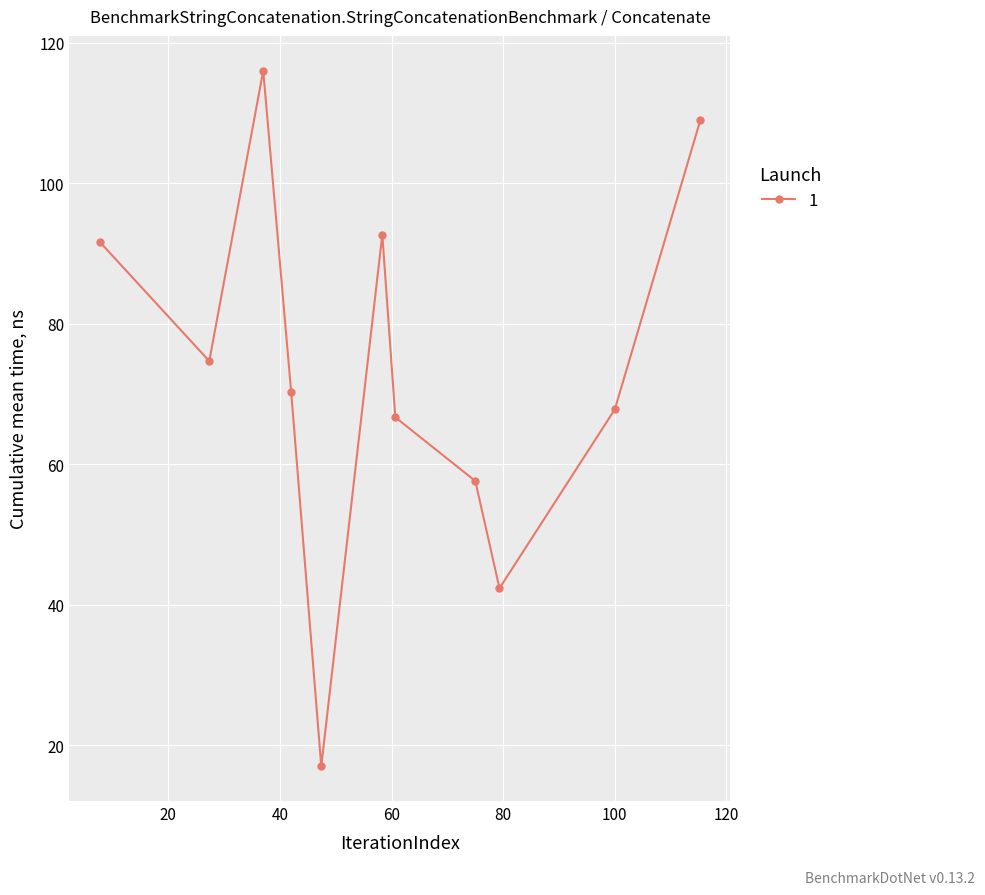

What is the value of the 3rd point from the left?

116.0